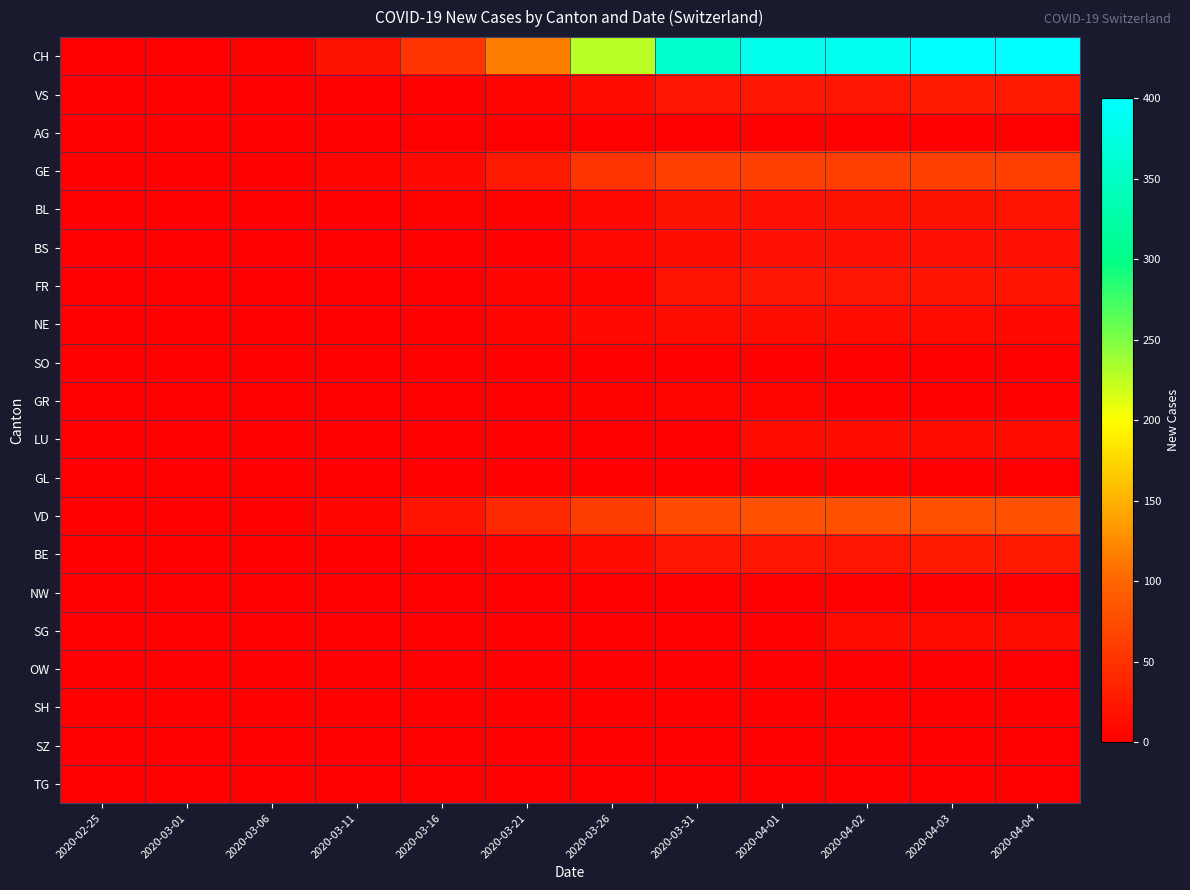

Which series has the largest total across all categories?

CH